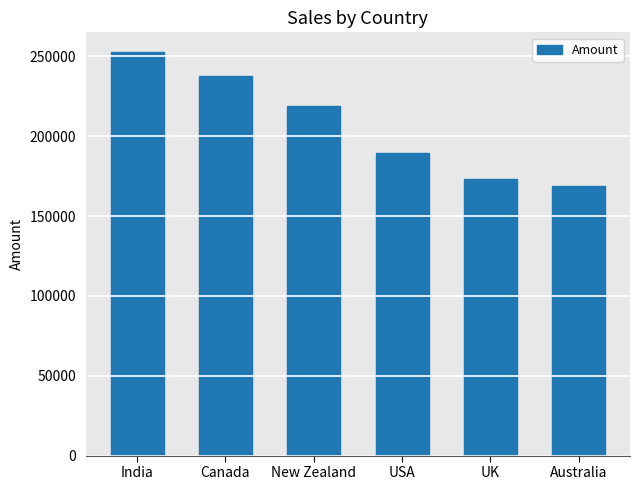

How many bars are there in total?

6